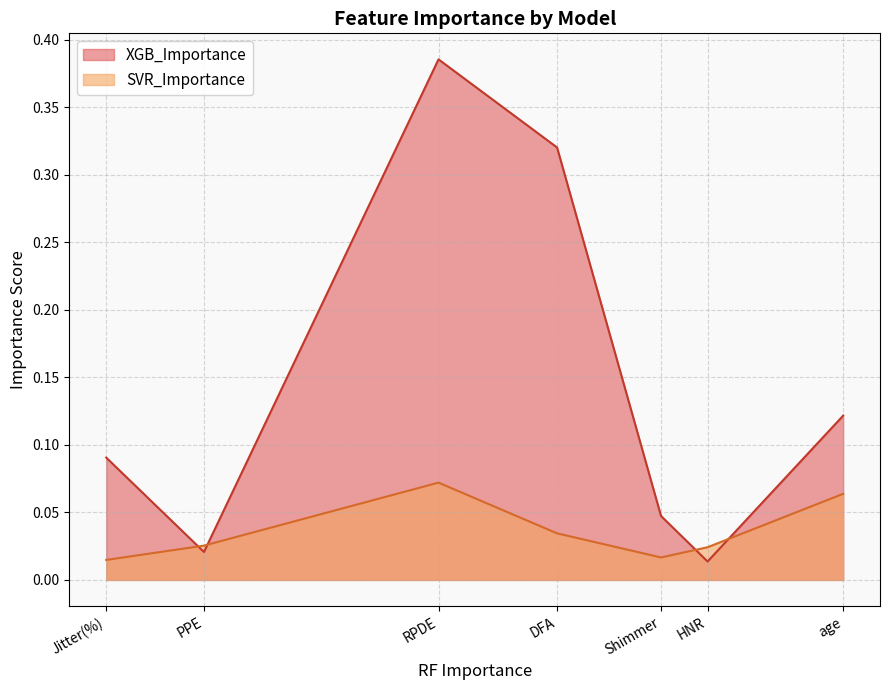

How many interior local valleys does the SVR_Importance series have?

1